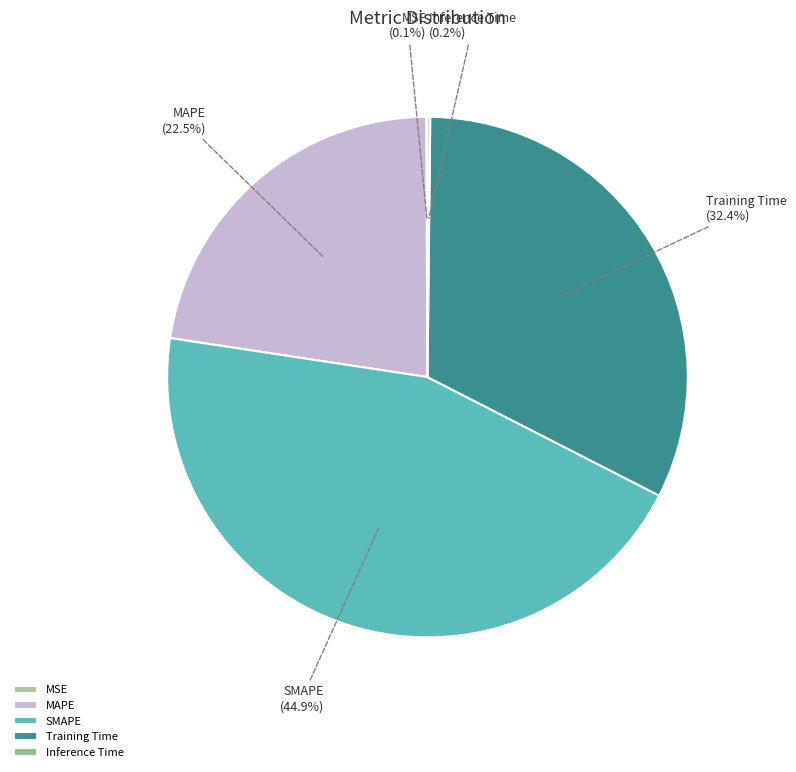

What is the largest slice in the pie chart?

SMAPE